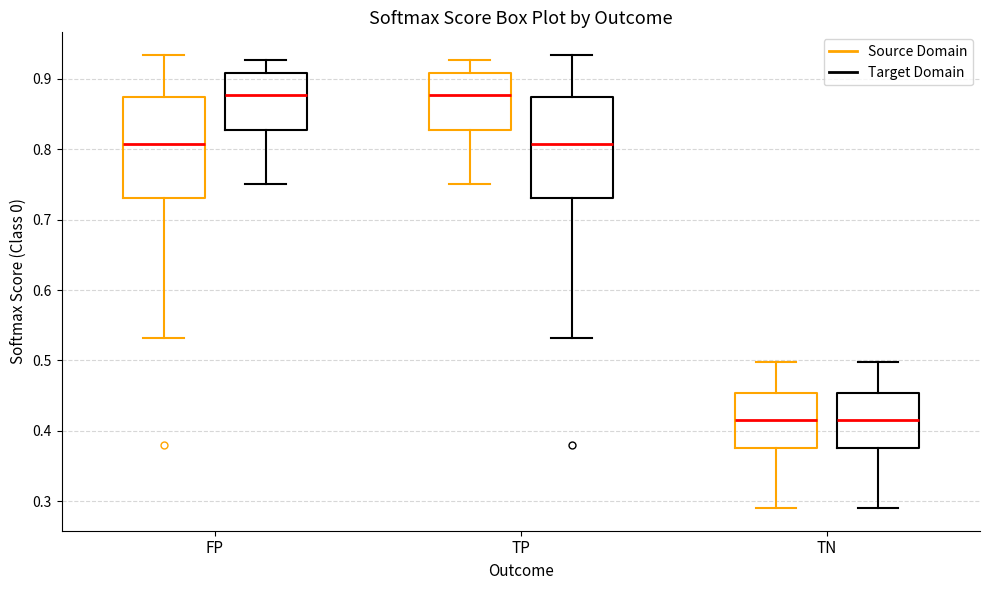

Reading left to right, read every box against the y-axis: the position of its median line, the range the box covers, and the ends of its whiskers. The values are not printed on the chart, so give them approximately, as read against the axis.

FP (Source Domain): median 0.81, box 0.73 to 0.87, whiskers 0.53 to 0.93
FP (Target Domain): median 0.88, box 0.83 to 0.91, whiskers 0.75 to 0.93
TP (Source Domain): median 0.88, box 0.83 to 0.91, whiskers 0.75 to 0.93
TP (Target Domain): median 0.81, box 0.73 to 0.87, whiskers 0.53 to 0.93
TN (Source Domain): median 0.42, box 0.38 to 0.45, whiskers 0.29 to 0.50
TN (Target Domain): median 0.42, box 0.38 to 0.45, whiskers 0.29 to 0.50